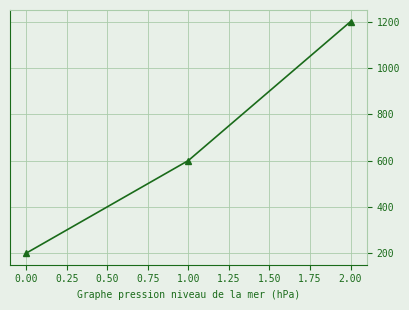

What is the value of the 3rd point from the left?

1200